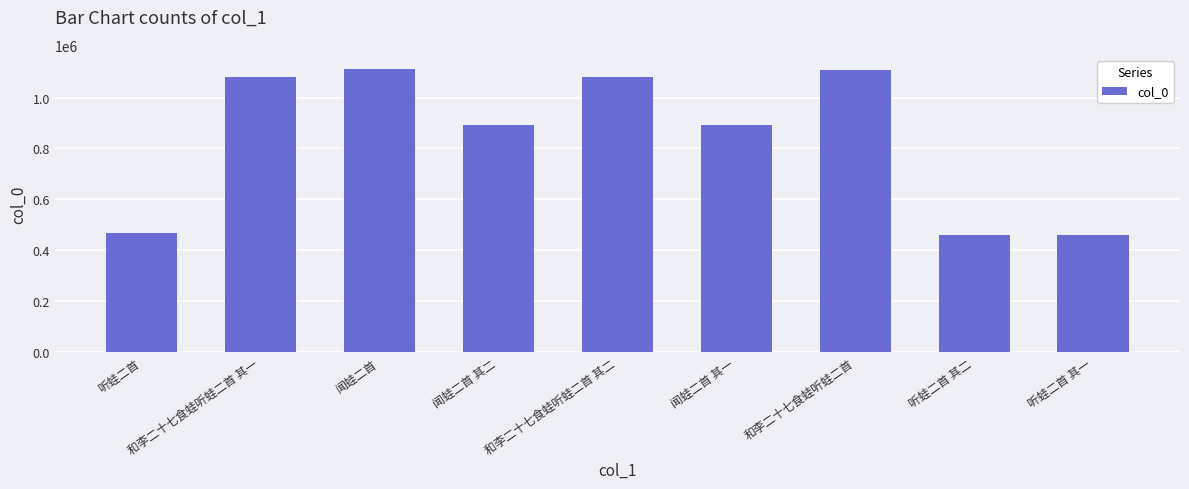

What is the maximum value shown in the chart?

1112179